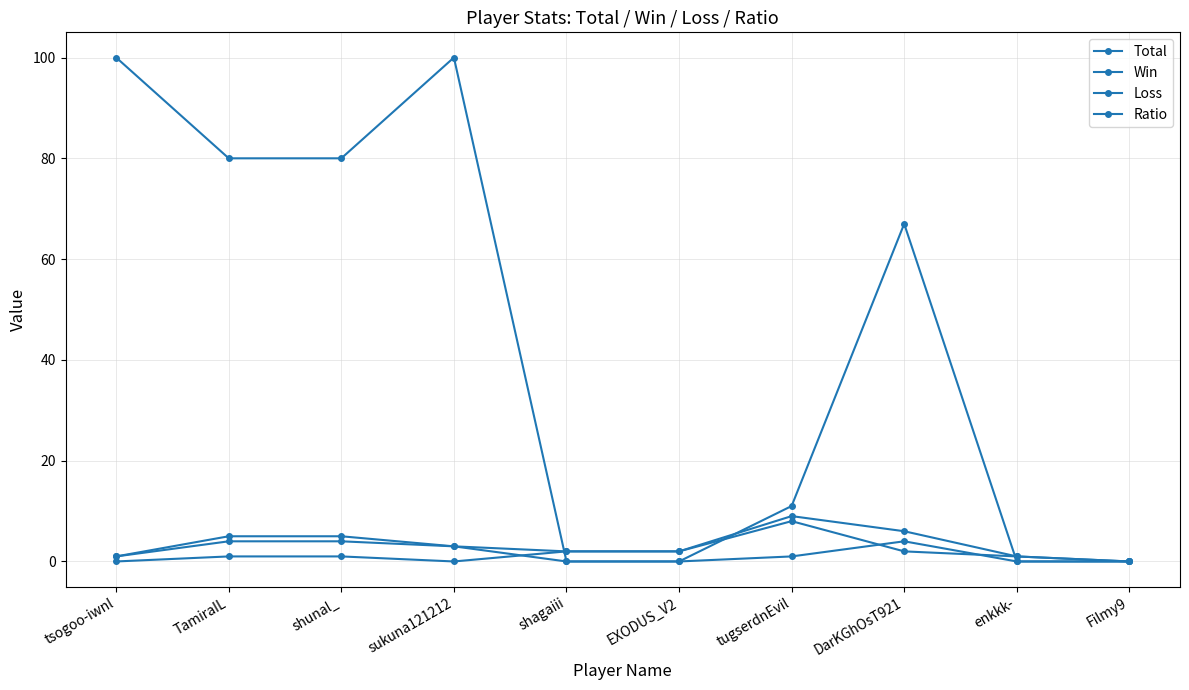

The value of Win at sukuna121212 is 1. True or false?

False